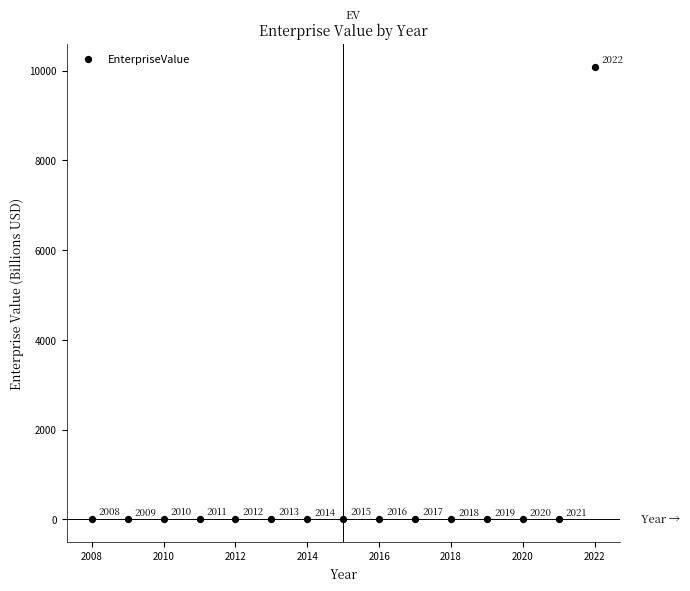

What Y value in the scatter plot is closest to 5043?

12.5